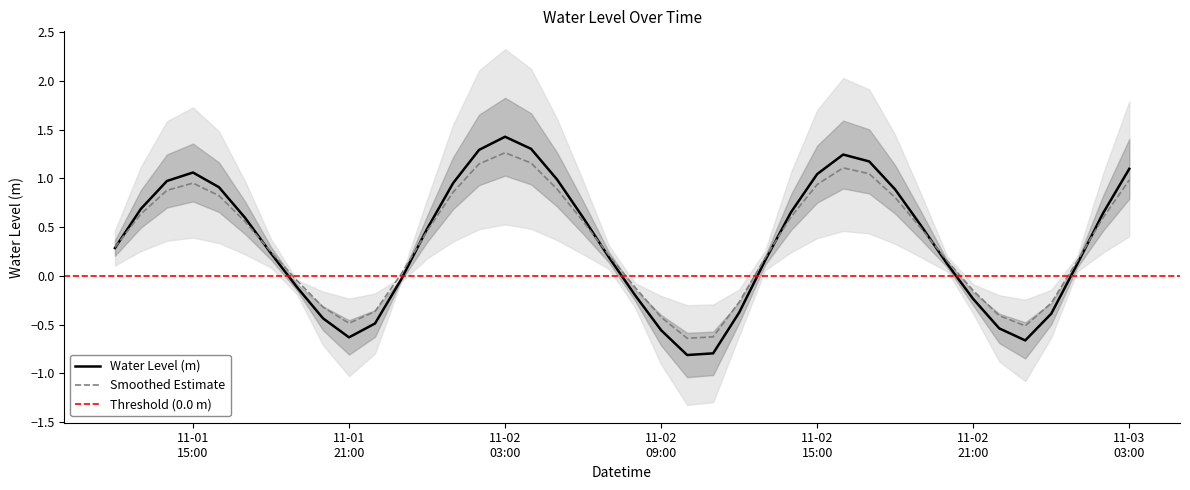

What is the highest value of the Water Level (m) series?

1.4